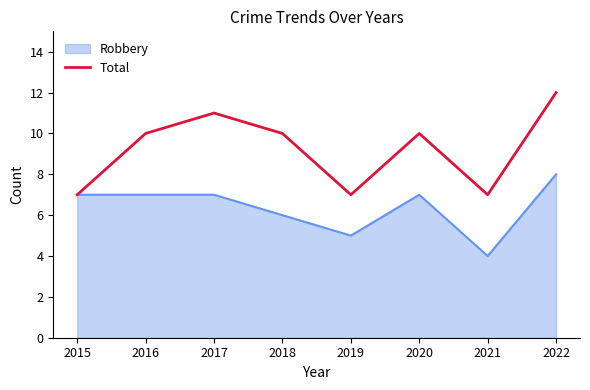

The value of Robbery at 2016 is 7. True or false?

True